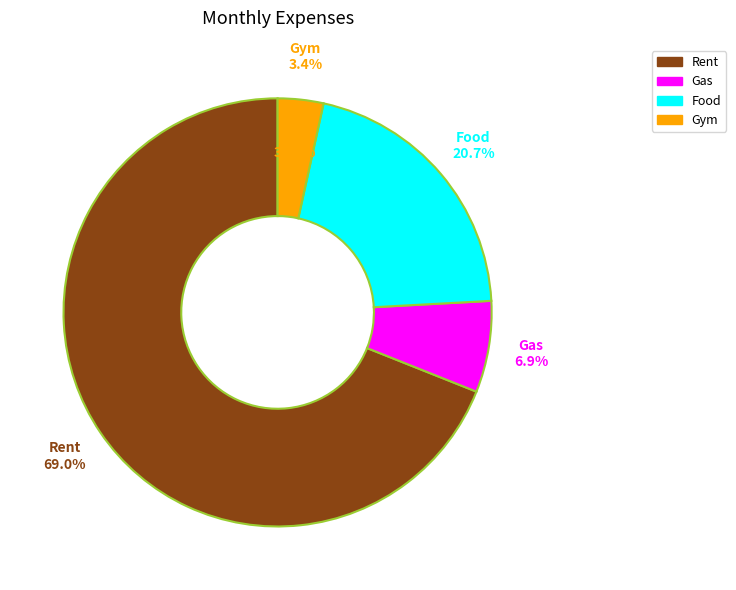

To the nearest percent, what is the difference between the largest and smallest slice percentages?

66%